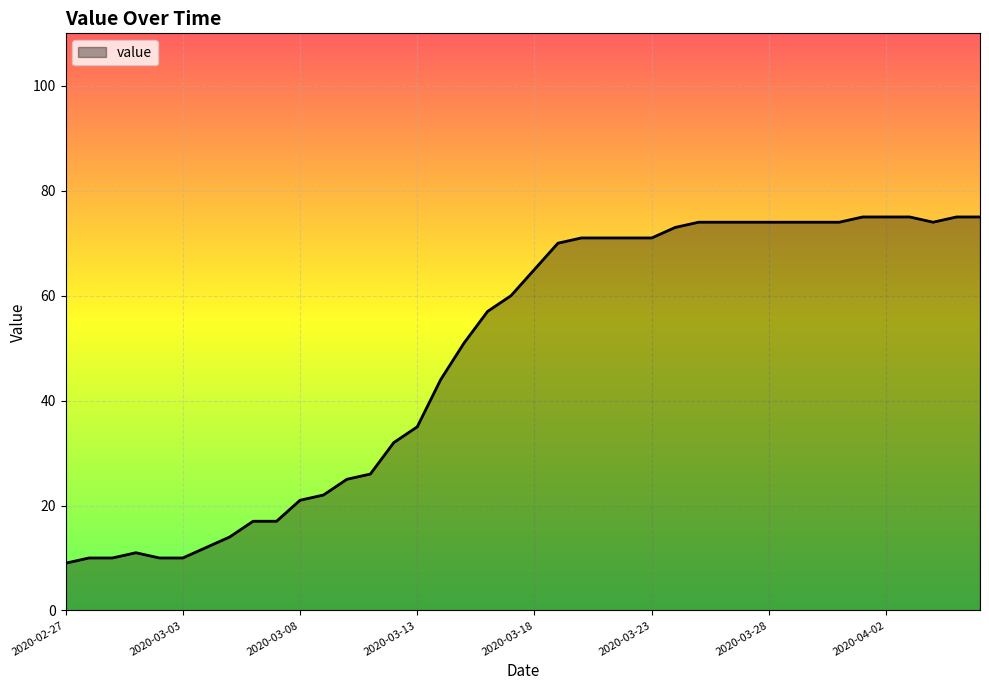

What is the difference between the maximum and minimum values?

66